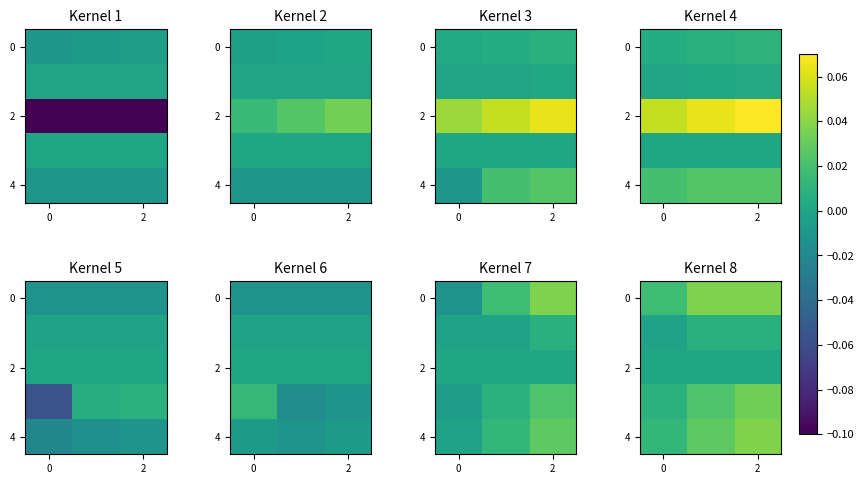

At which category is the sum across all series the highest?

2